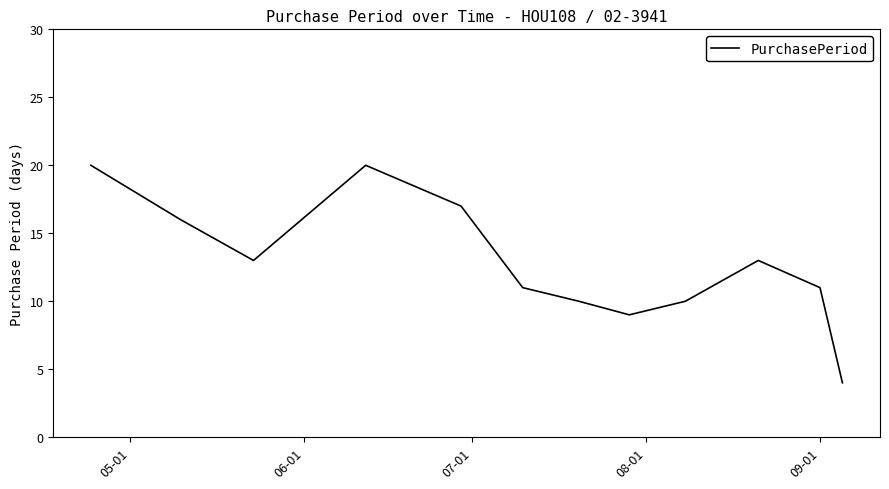

What is the minimum value shown in the chart?

4